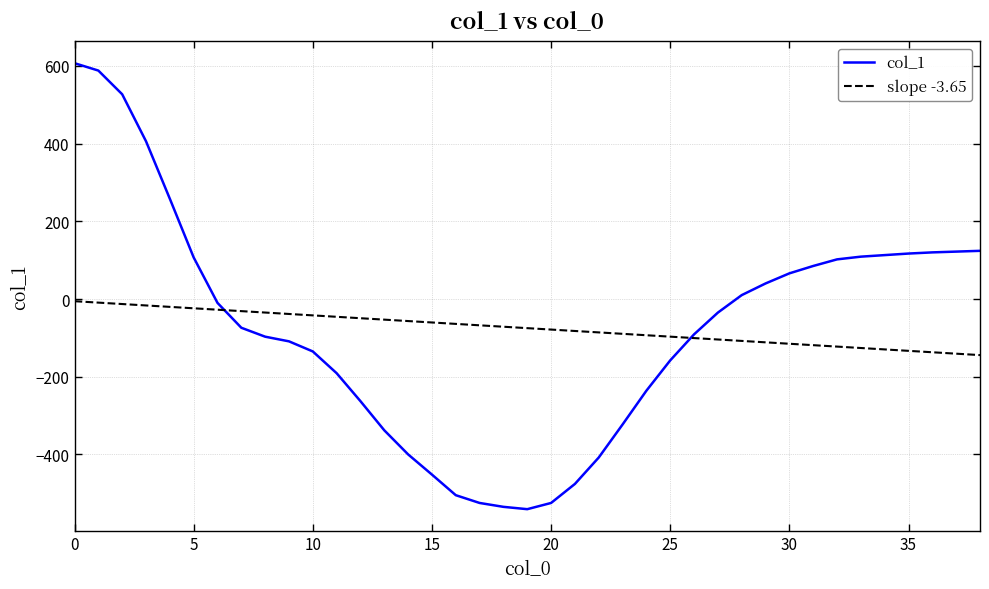

What is the minimum value for col_1?

-541.0